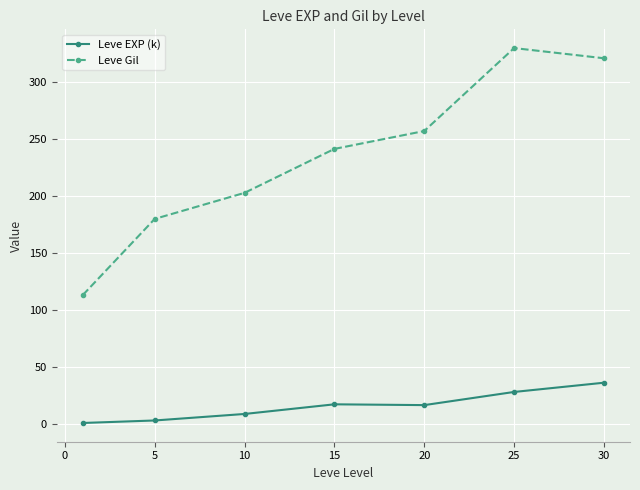

List the series in order of their peak value, highest first.

Leve Gil, Leve EXP (k)